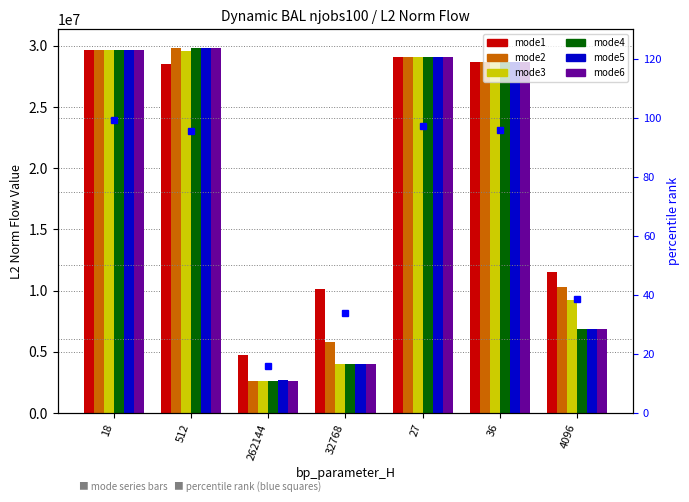

What is the sum of all mode3 values?

132809768.8